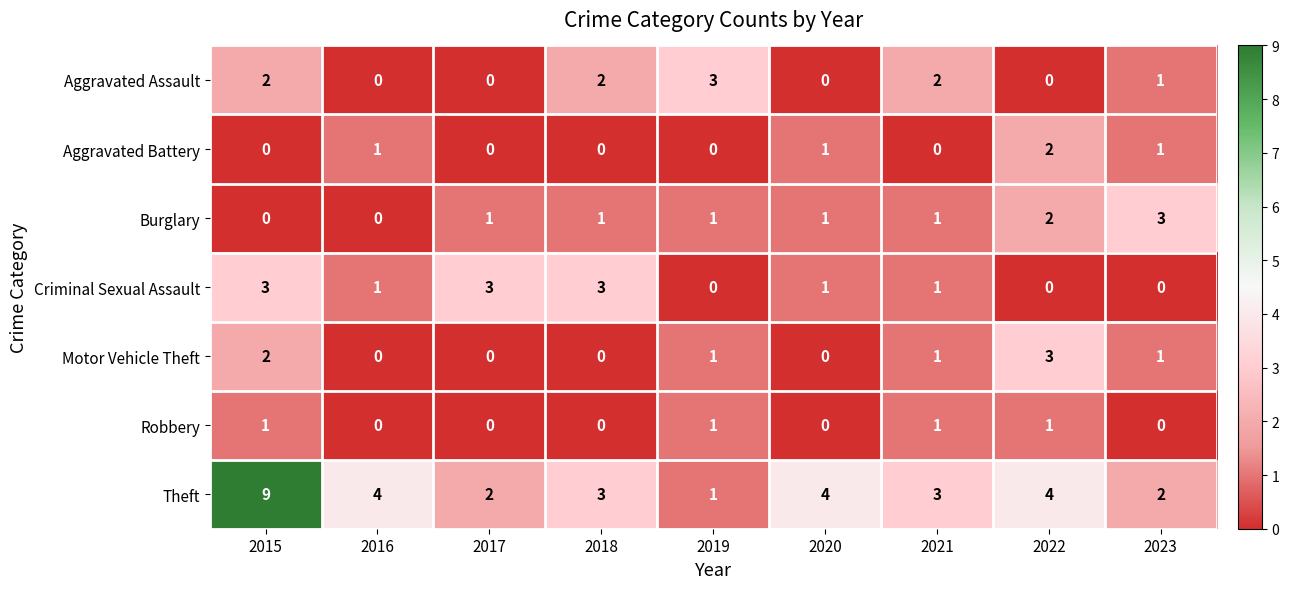

What is the difference between the maximum and minimum values in the Aggravated Assault series?

3